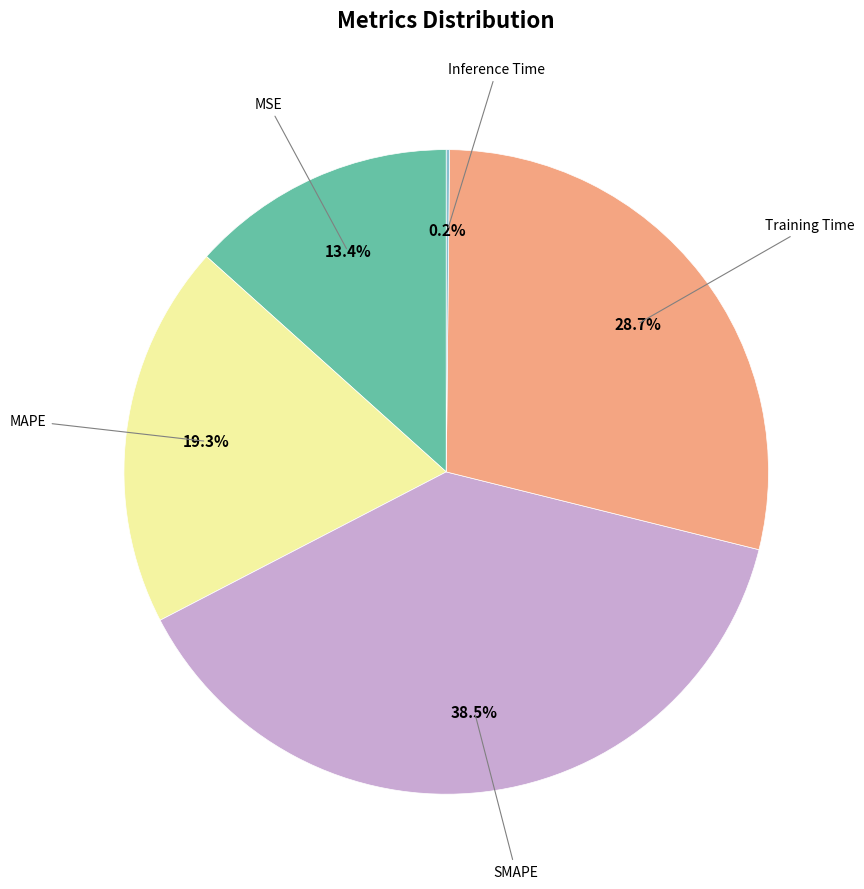

Is there a majority slice in this chart?

No